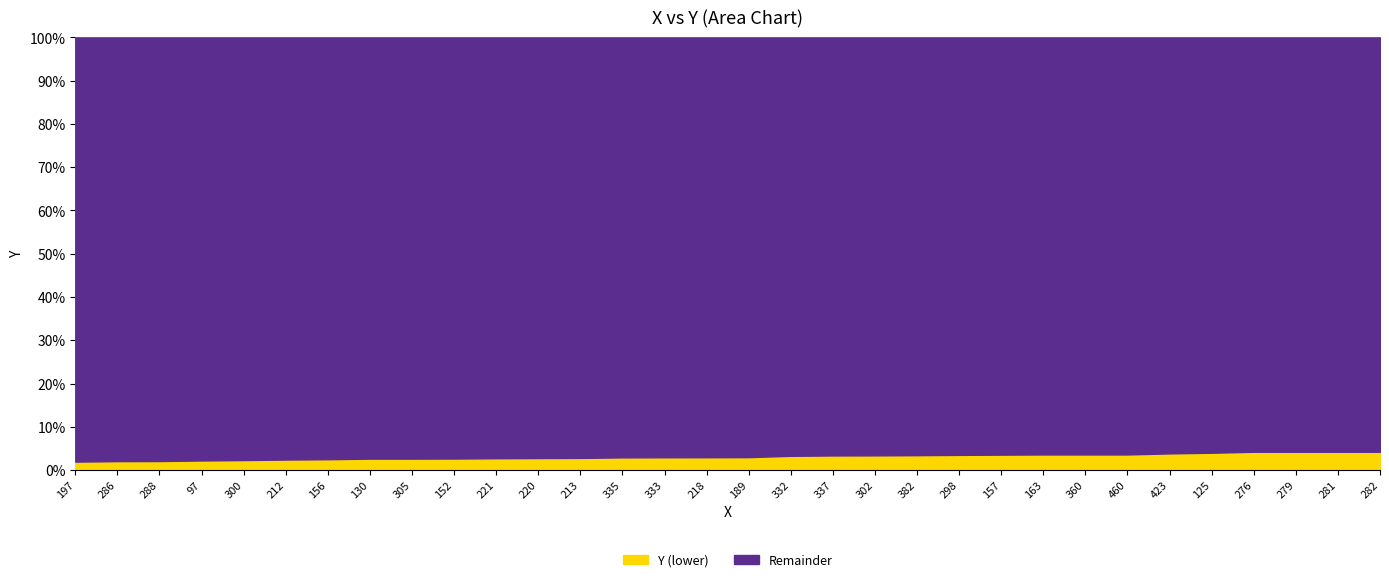

What position from the right is 288?

30